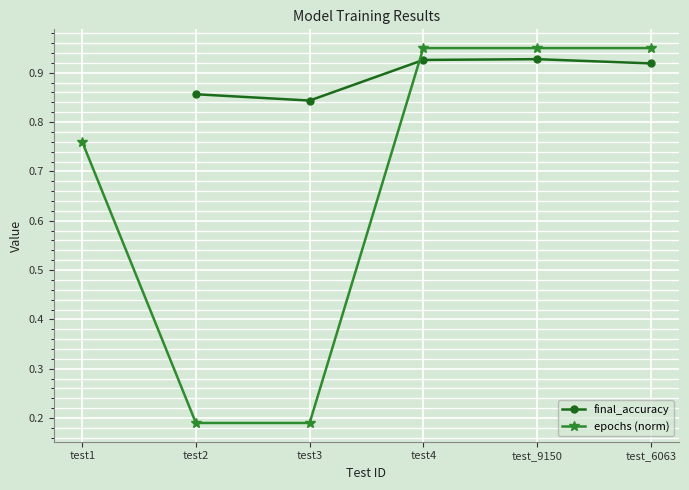

Which series has the largest range (max minus min)?

epochs (norm)